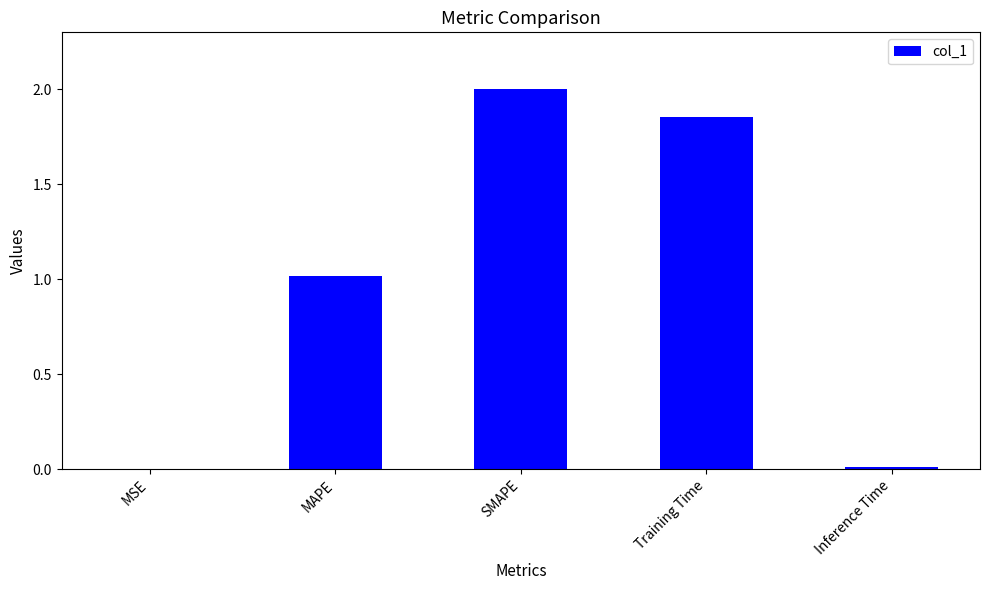

Between MAPE and MSE, which is larger?

MAPE